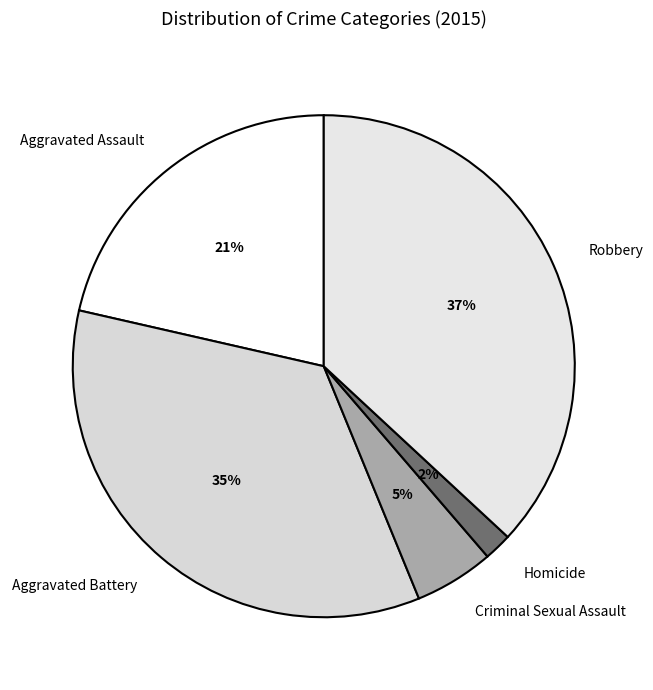

Rank the categories by value from lowest to highest.

Homicide, Criminal Sexual Assault, Aggravated Assault, Aggravated Battery, Robbery